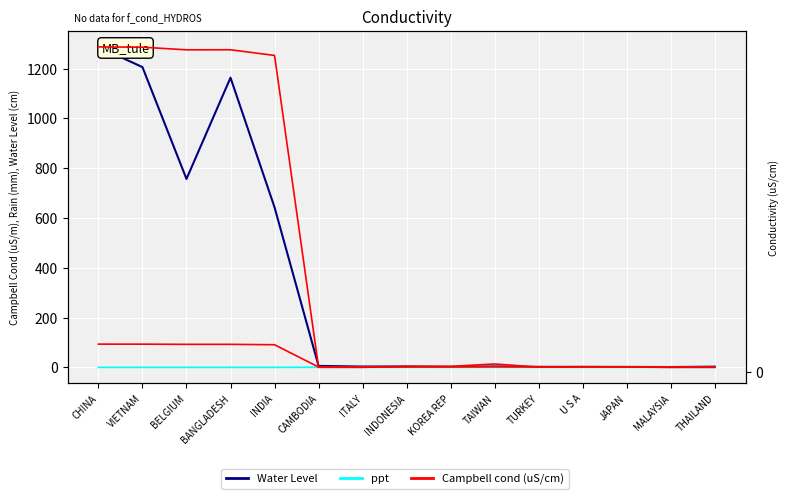

What is the sum of the Water Level values at JAPAN and CHINA?

1289.4